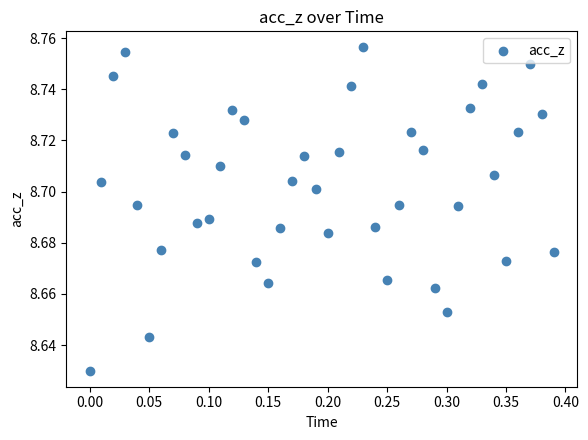

What is the range of X values (max minus min)?

0.4